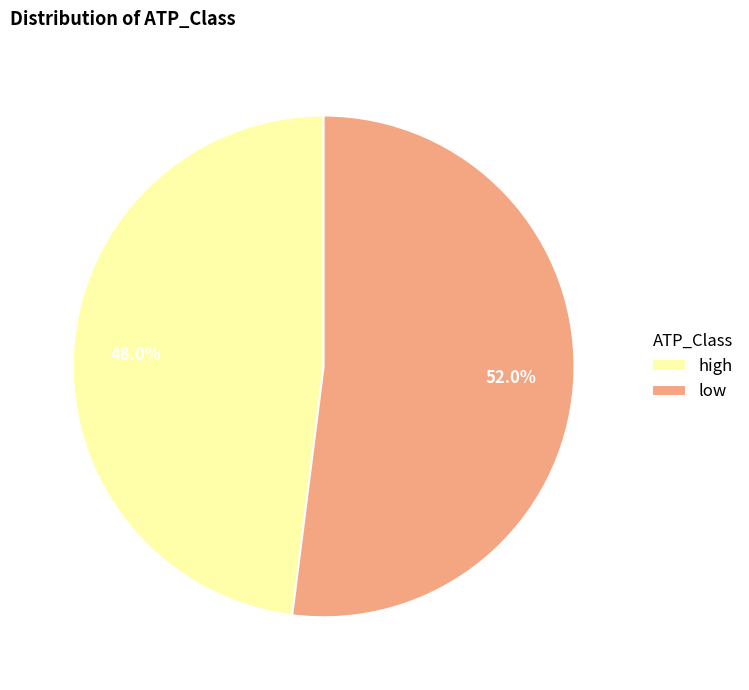

Rank the categories by value from highest to lowest.

low, high